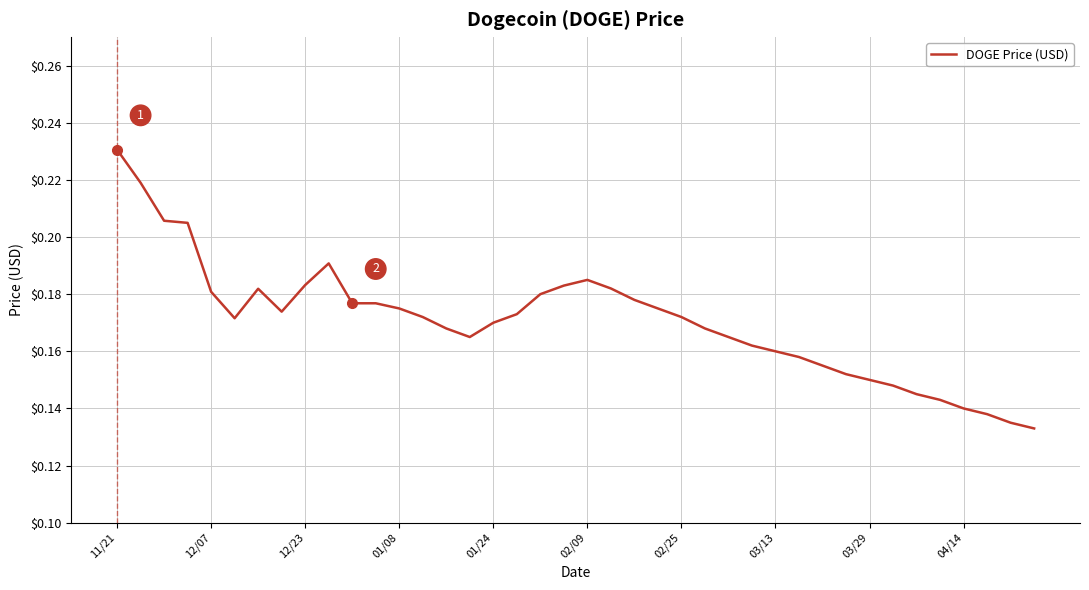

Which label corresponds to the largest value in the chart?

11/21